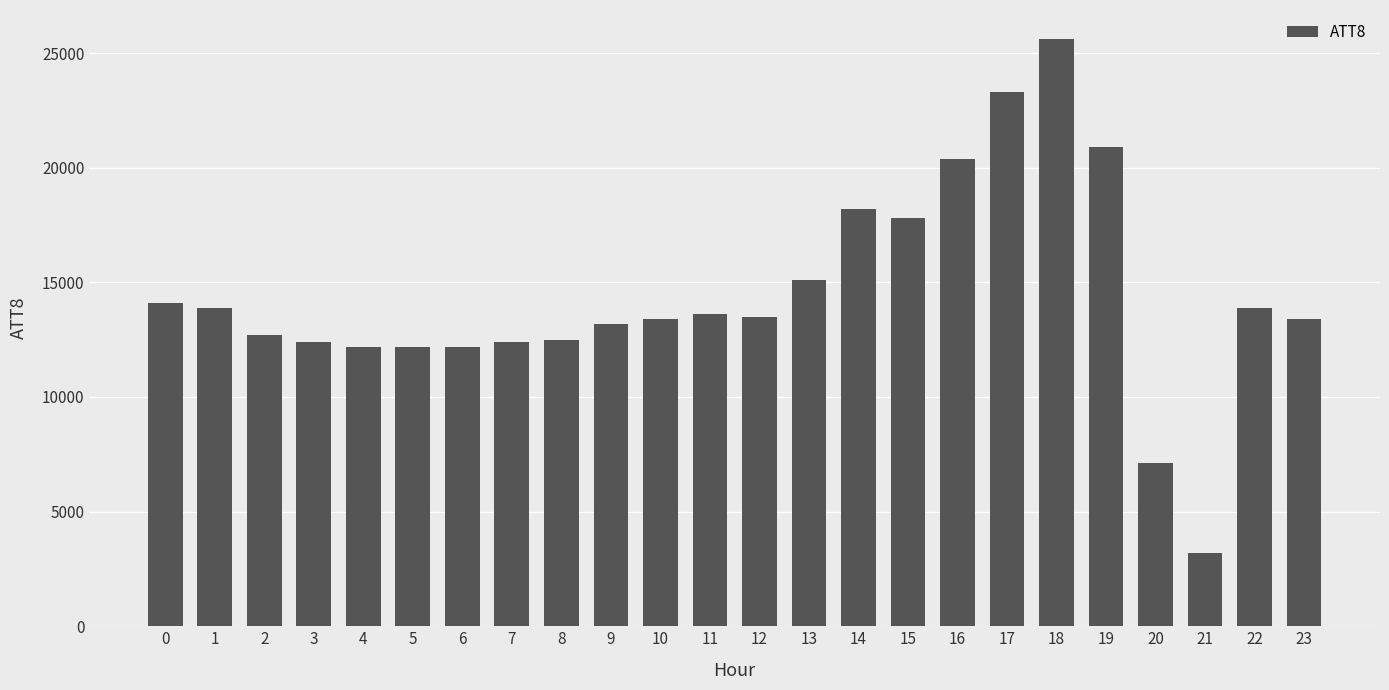

What is the average value?

14467